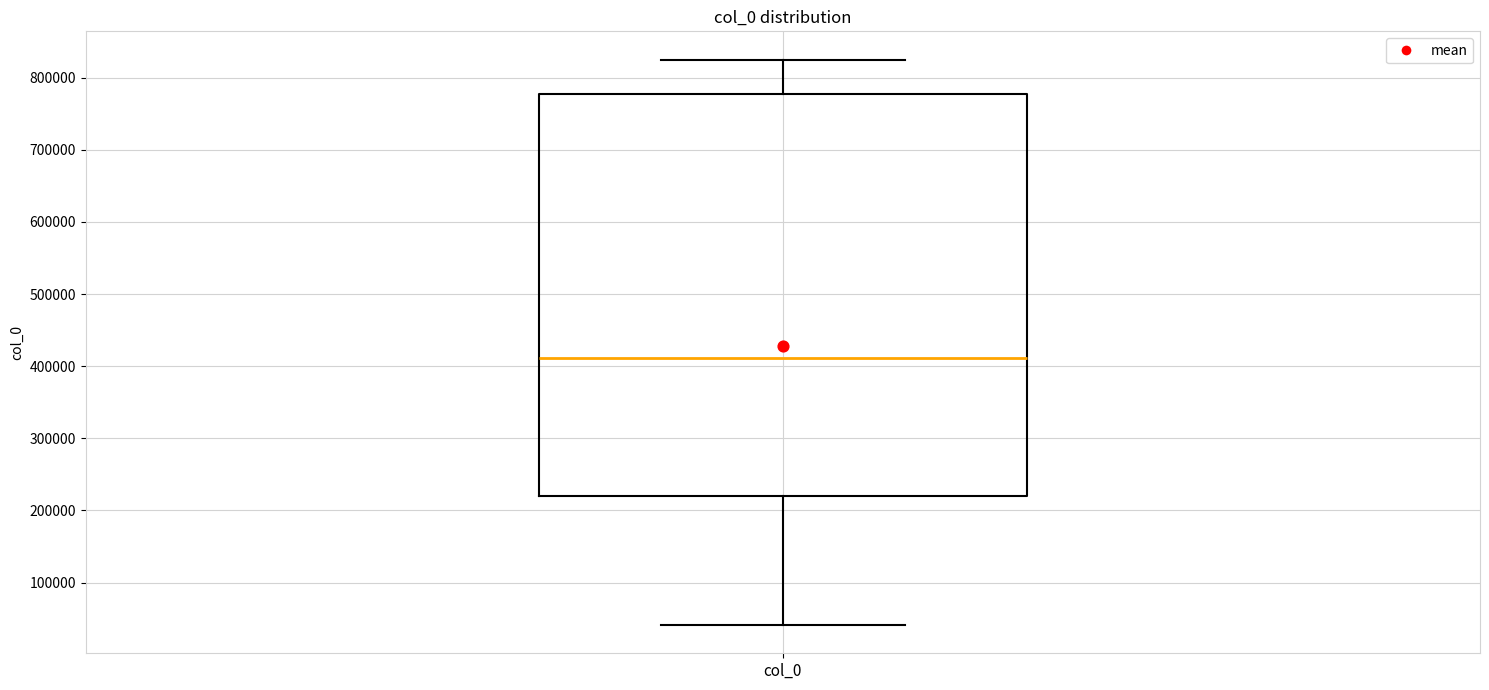

Read this box plot against the y-axis: the position of the median line, the range covered by the box, and the ends of both whiskers. The values are not printed on the chart, so give them approximately, as read against the axis.

median 410000, box 220000 to 780000, whiskers 40000 to 830000